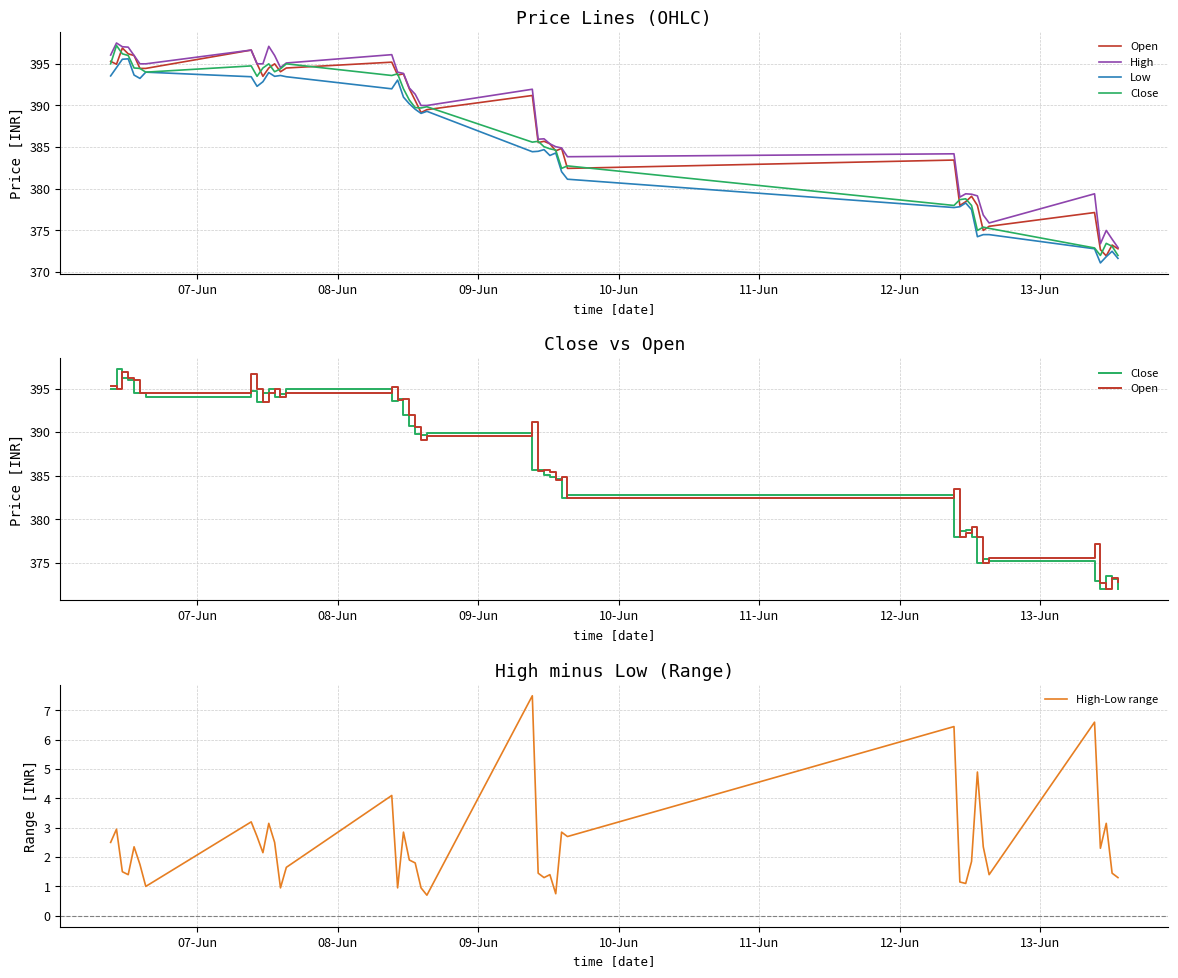

How many series are shown in this chart?

5